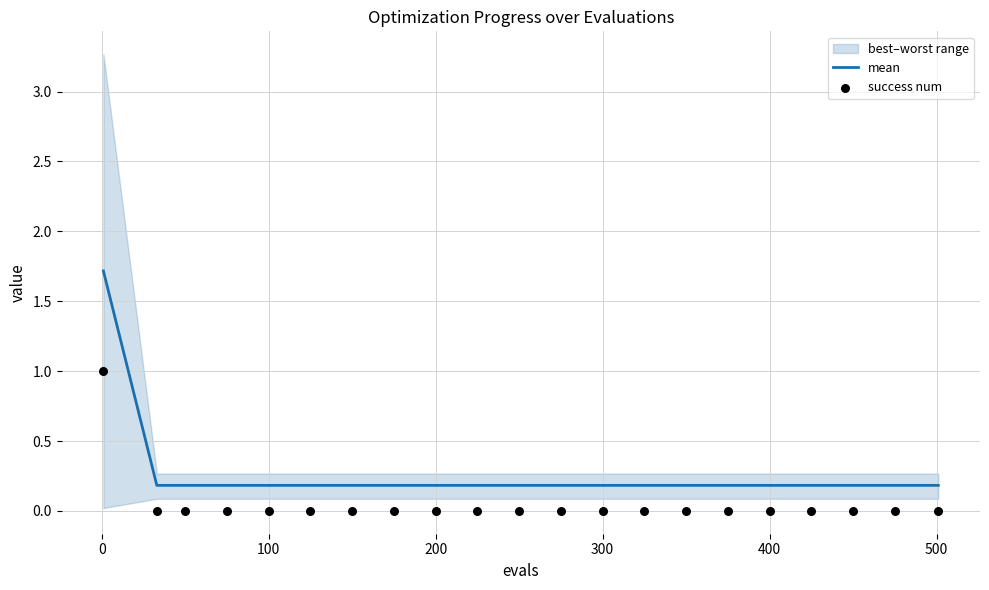

Which series contains the lowest Y value?

success num